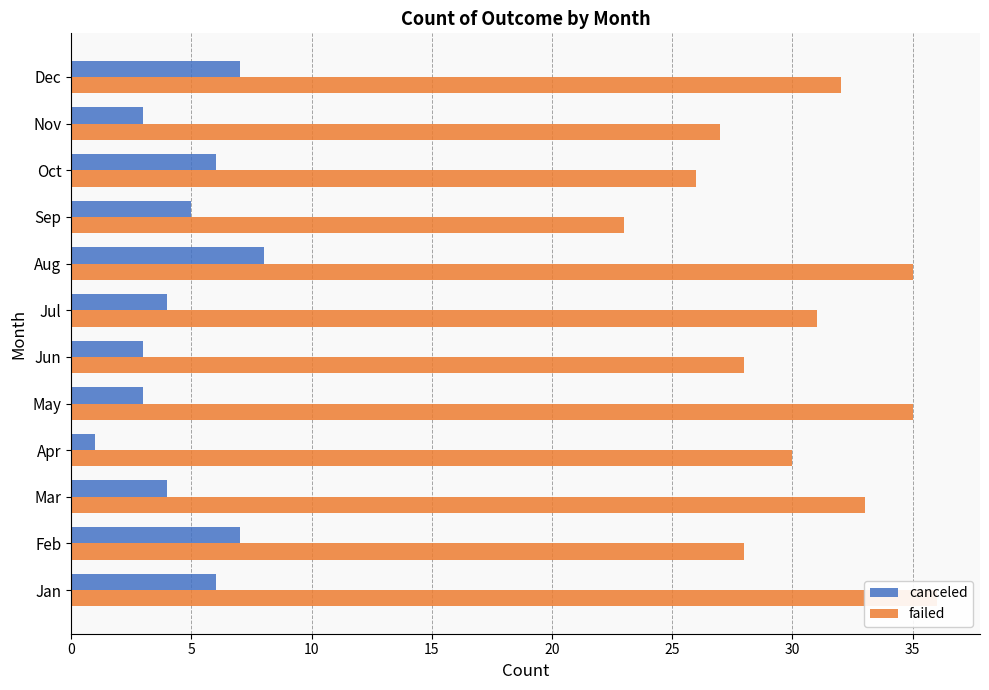

The value of failed at Nov is 18. True or false?

False